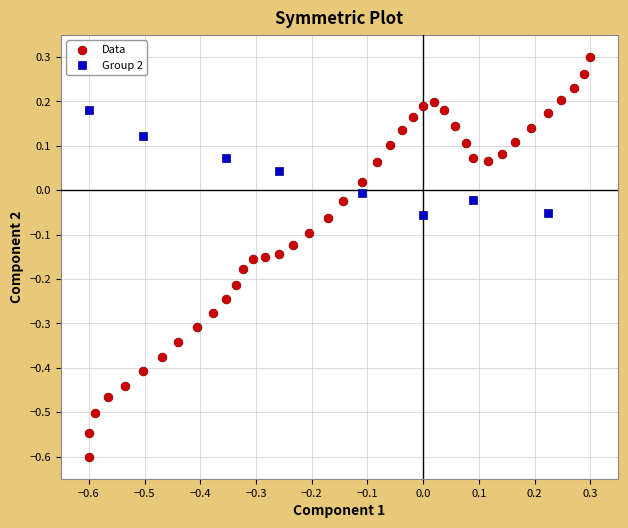

Which series contains the lowest Y value?

Data